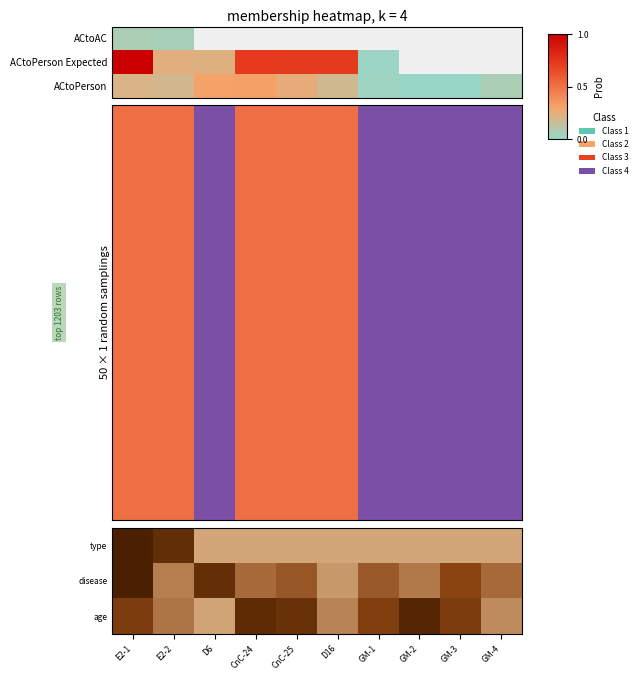

What is the highest value of the ACtoPerson Expected series?

1.0